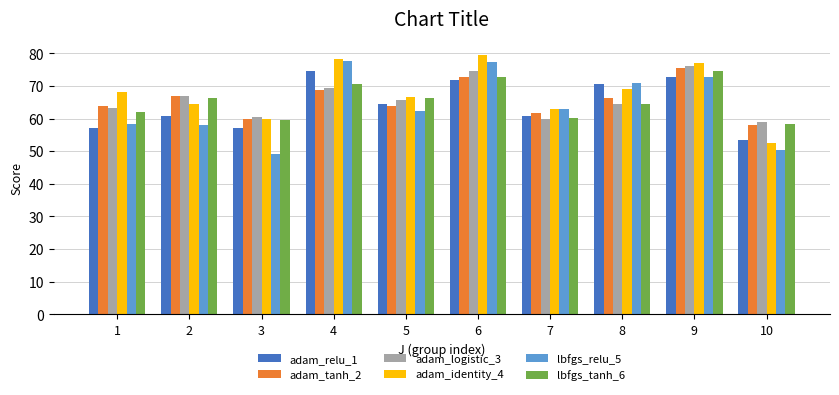

Read the adam_tanh_2 value at 10.

58.0